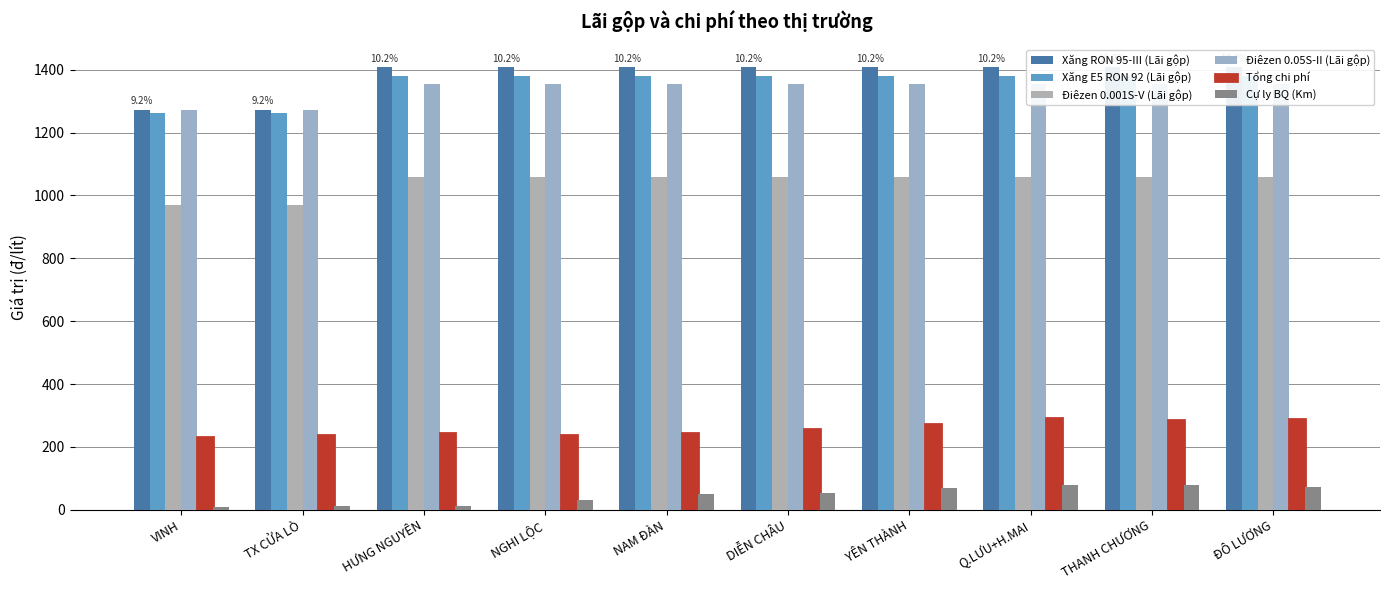

Reading left to right, what are all the values shown in this chart?

Xăng RON 95-III (Lãi gộp): 1273	1273	1409	1409	1409	1409	1409	1409	1409	1409
Xăng E5 RON 92 (Lãi gộp): 1263	1263	1381	1381	1381	1381	1381	1381	1381	1381
Điêzen 0.001S-V (Lãi gộp): 969	969	1060	1060	1060	1060	1060	1060	1060	1060
Điêzen 0.05S-II (Lãi gộp): 1273	1273	1355	1355	1355	1355	1355	1355	1355	1355
Tổng chi phí: 232	238	243	238	246	256	272	293	286	288
Cự ly BQ (Km): 10	12	12	30	50	53	70	80	80	73